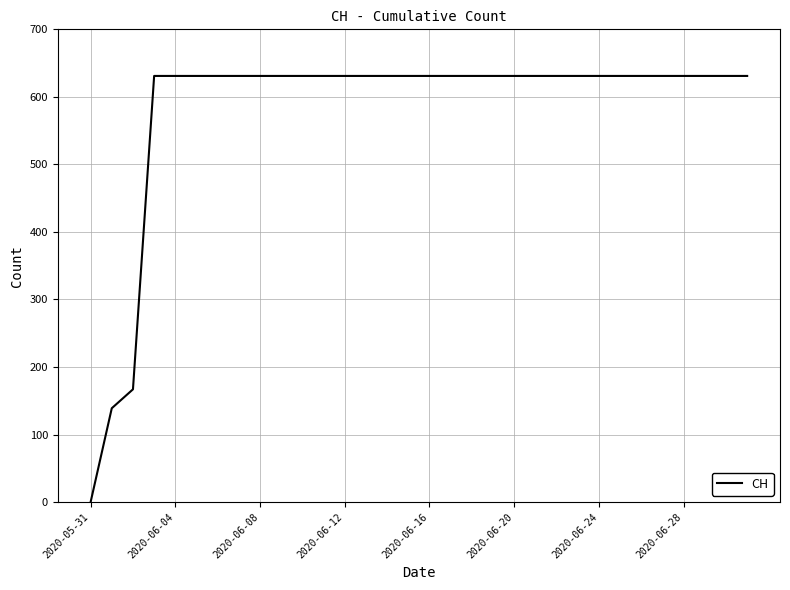

How many distinct data groups are displayed?

1